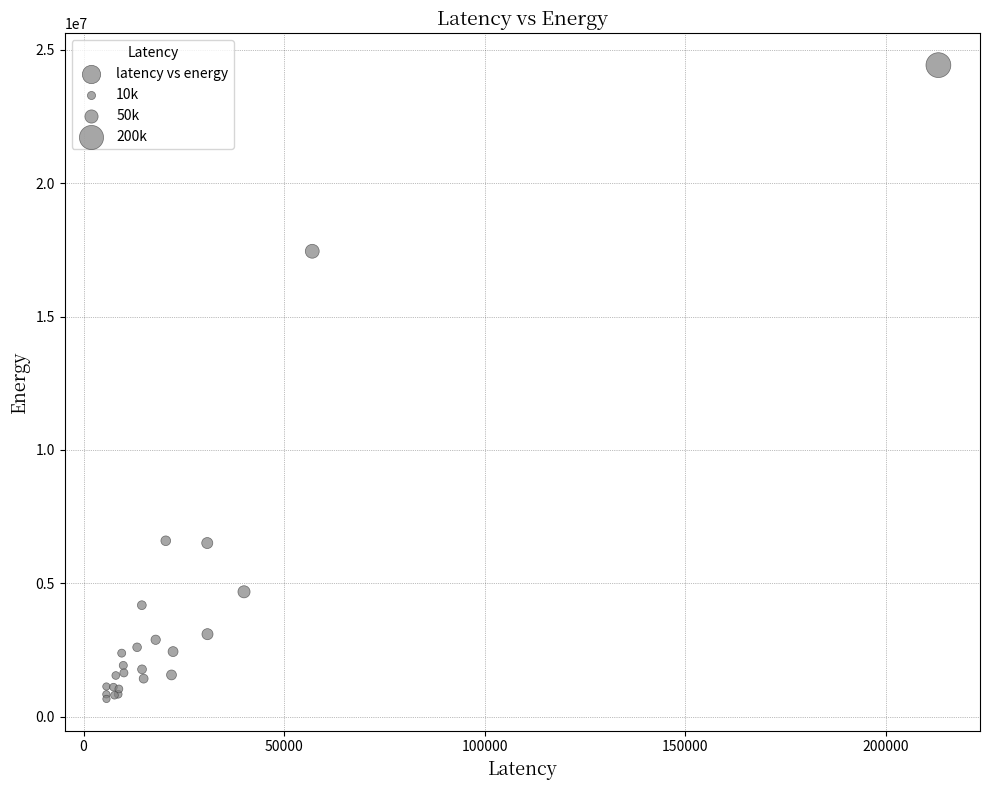

What Y value in the scatter plot is closest to 12548022?

17451636.1